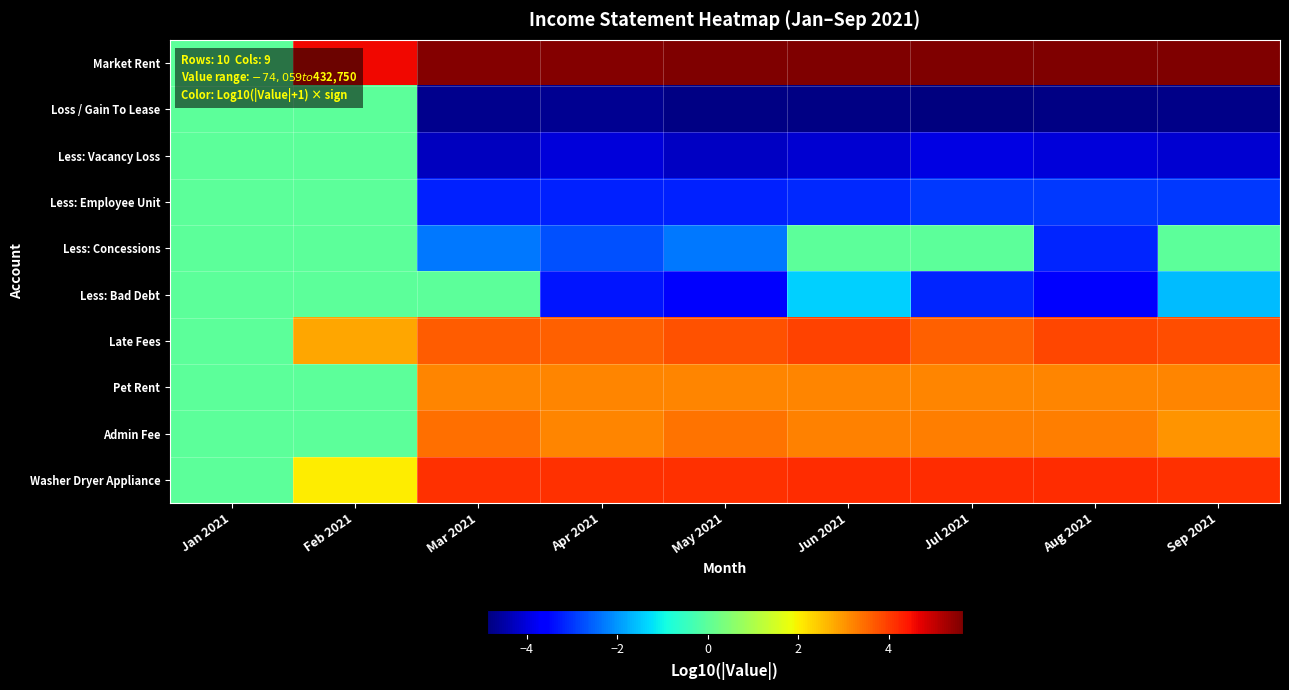

Reading left to right, list all the values displayed in this chart.

Market Rent: Jan 2021=0.0	Feb 2021=4.6	Mar 2021=5.6	Apr 2021=5.6	May 2021=5.6	Jun 2021=5.6	Jul 2021=5.6	Aug 2021=5.6	Sep 2021=5.6
Loss / Gain To Lease: Jan 2021=0.0	Feb 2021=0.0	Mar 2021=-4.7	Apr 2021=-4.7	May 2021=-4.8	Jun 2021=-4.8	Jul 2021=-4.9	Aug 2021=-4.8	Sep 2021=-4.8
Less: Vacancy Loss: Jan 2021=0.0	Feb 2021=0.0	Mar 2021=-4.3	Apr 2021=-4.0	May 2021=-4.2	Jun 2021=-4.1	Jul 2021=-3.9	Aug 2021=-4.0	Sep 2021=-4.1
Less: Employee Unit: Jan 2021=0.0	Feb 2021=0.0	Mar 2021=-3.2	Apr 2021=-3.2	May 2021=-3.2	Jun 2021=-3.1	Jul 2021=-3.0	Aug 2021=-3.0	Sep 2021=-3.0
Less: Concessions: Jan 2021=0.0	Feb 2021=0.0	Mar 2021=-2.3	Apr 2021=-2.7	May 2021=-2.3	Jun 2021=0.0	Jul 2021=0.0	Aug 2021=-3.1	Sep 2021=0.0
Less: Bad Debt: Jan 2021=0.0	Feb 2021=0.0	Mar 2021=0.0	Apr 2021=-3.3	May 2021=-3.7	Jun 2021=-1.4	Jul 2021=-3.2	Aug 2021=-3.6	Sep 2021=-1.6
Late Fees: Jan 2021=0.0	Feb 2021=2.8	Mar 2021=3.7	Apr 2021=3.6	May 2021=3.8	Jun 2021=3.9	Jul 2021=3.6	Aug 2021=3.9	Sep 2021=3.8
Pet Rent: Jan 2021=0.0	Feb 2021=0.0	Mar 2021=3.2	Apr 2021=3.2	May 2021=3.2	Jun 2021=3.2	Jul 2021=3.2	Aug 2021=3.2	Sep 2021=3.2
Admin Fee: Jan 2021=0.0	Feb 2021=0.0	Mar 2021=3.4	Apr 2021=3.2	May 2021=3.4	Jun 2021=3.2	Jul 2021=3.3	Aug 2021=3.3	Sep 2021=3.0
Washer Dryer Appliance: Jan 2021=0.0	Feb 2021=2.0	Mar 2021=4.1	Apr 2021=4.1	May 2021=4.1	Jun 2021=4.2	Jul 2021=4.2	Aug 2021=4.2	Sep 2021=4.2